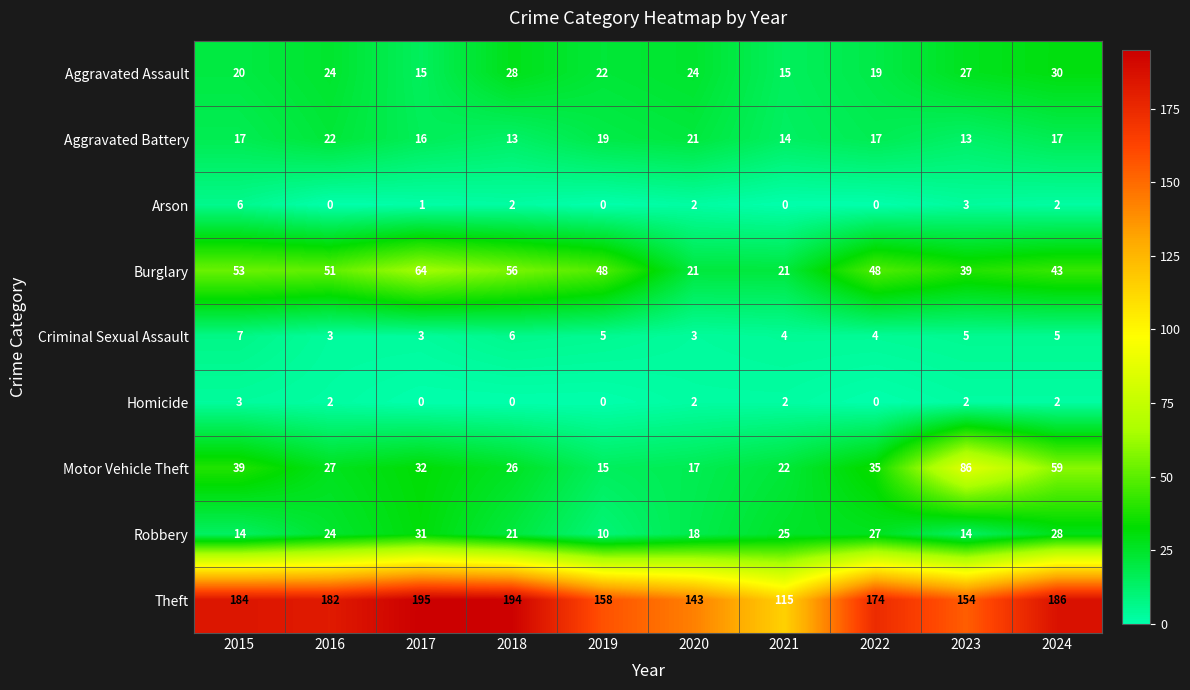

Which series changed the most between 2015 and 2021?

Theft